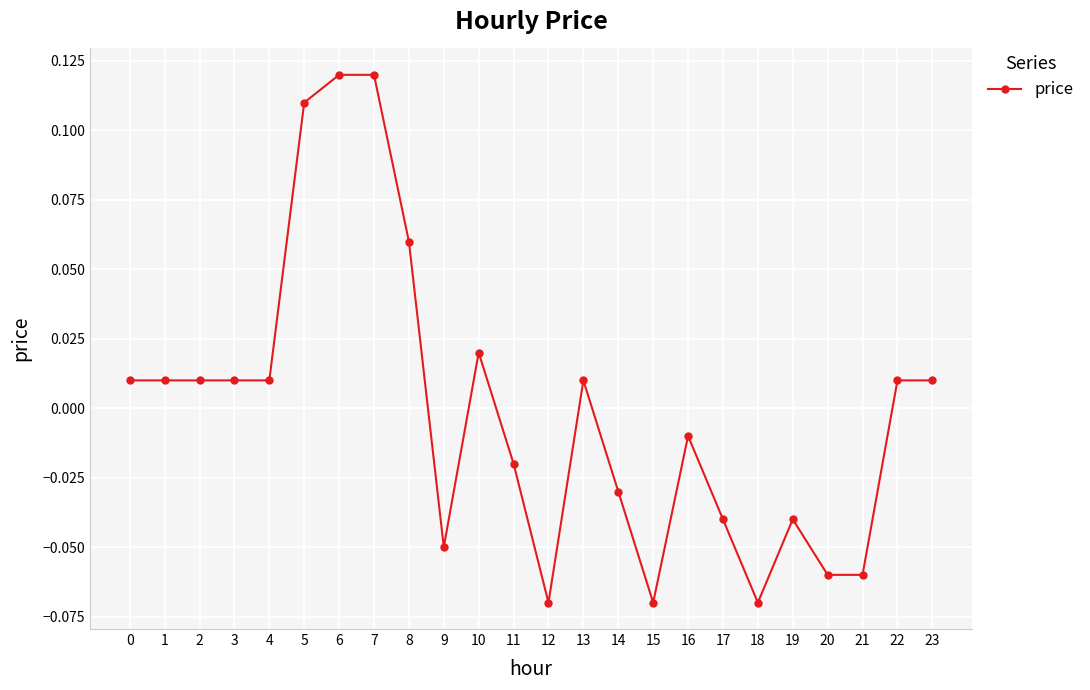

Which has a higher value, 10 or 17?

10